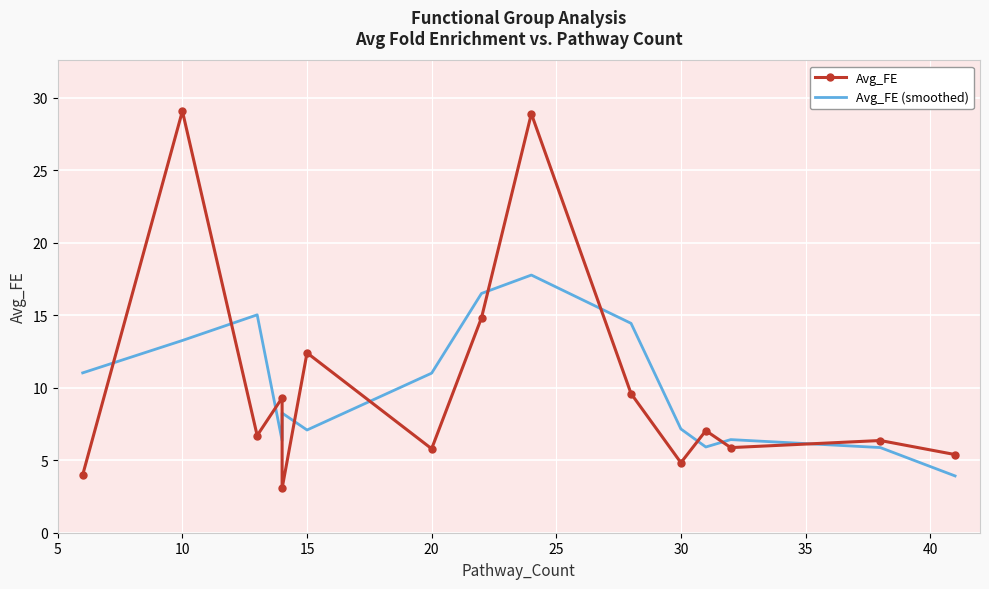

How many interior local peaks does the Avg_FE series have?

6